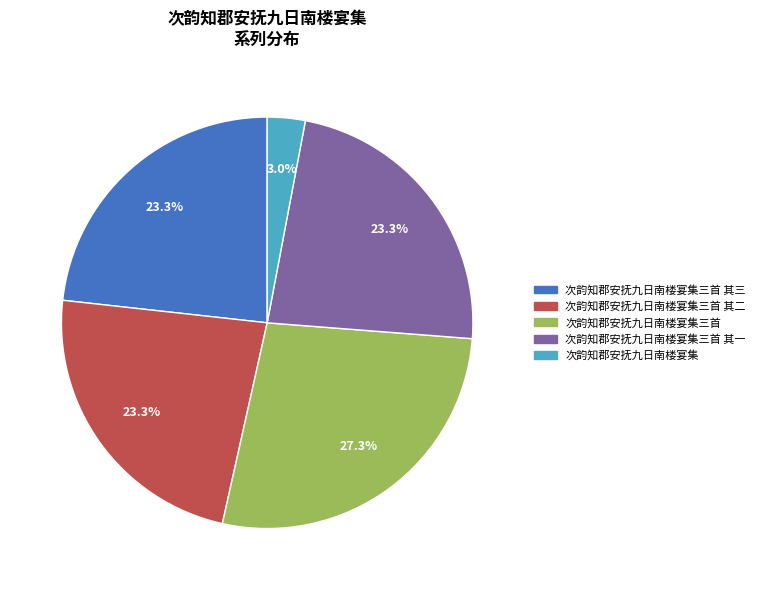

To the nearest percent, what is the average slice percentage?

20%